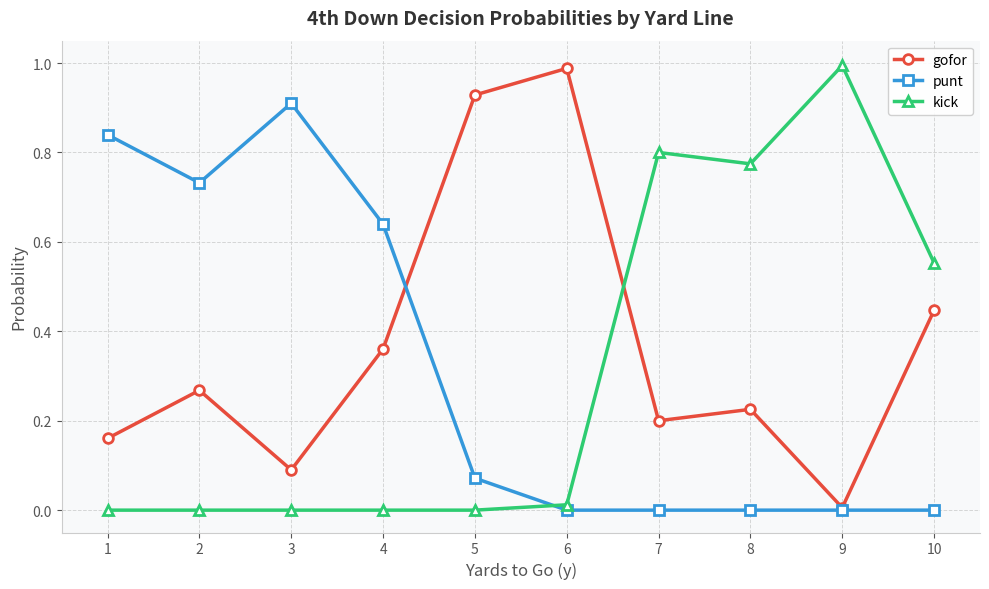

What are all the series names shown in the legend?

gofor, punt, kick